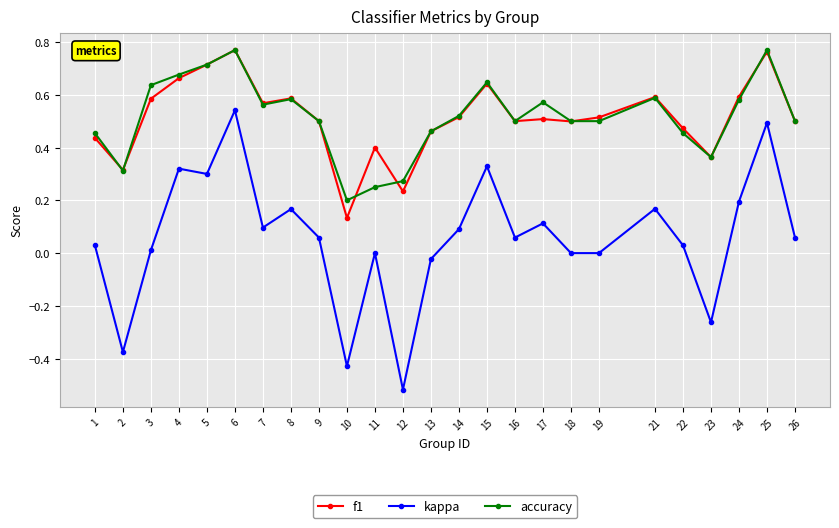

The value of accuracy at 3 is 0.6. True or false?

True